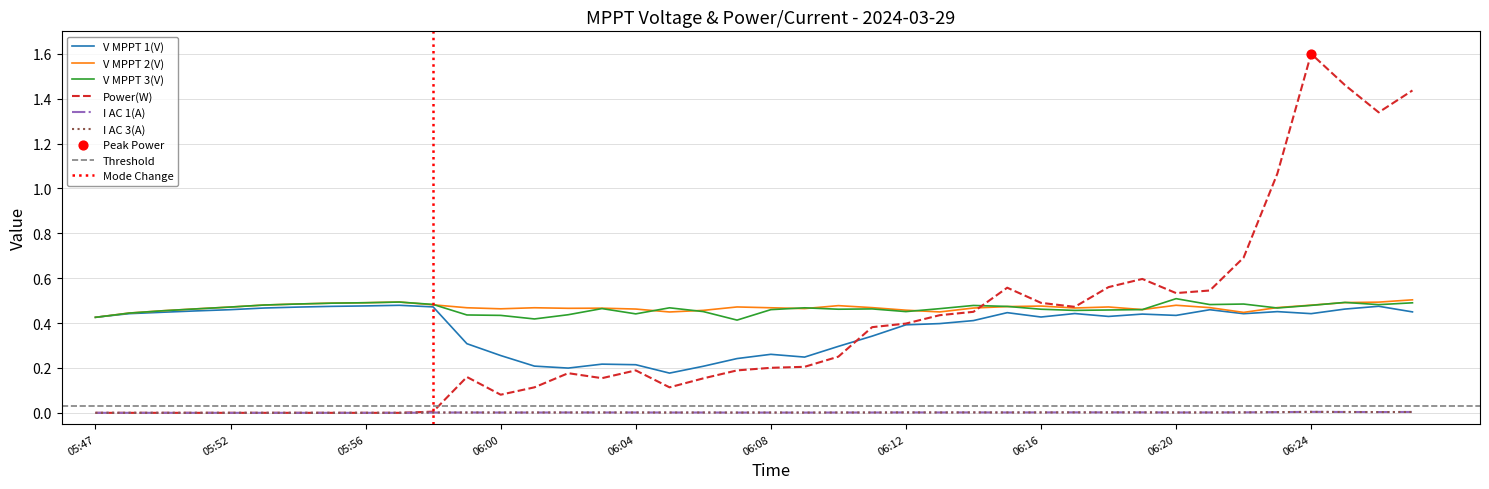

Which series has the largest total across all categories?

V MPPT 2(V)